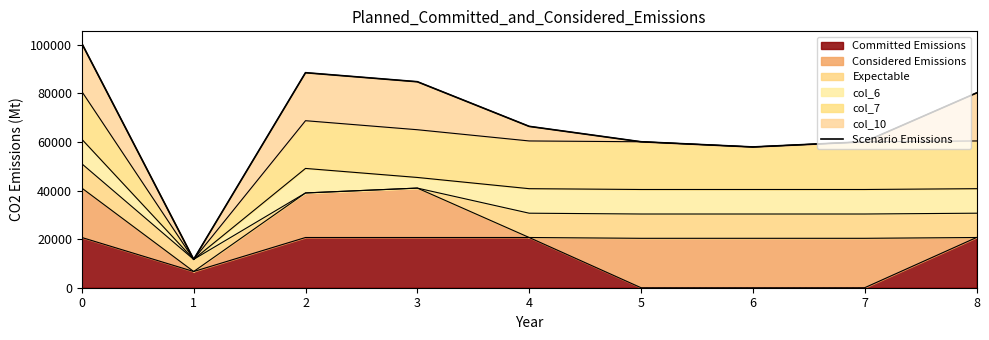

What is the value of the 1st point from the left?

100480